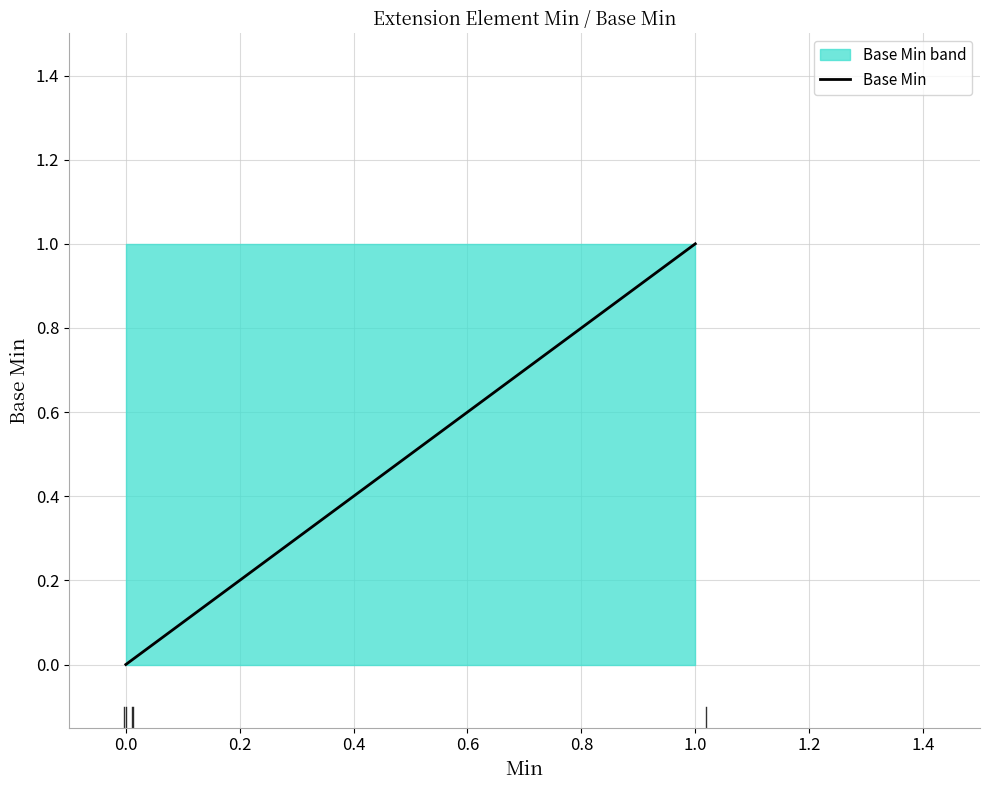

How many values are between 0 and 1?

5